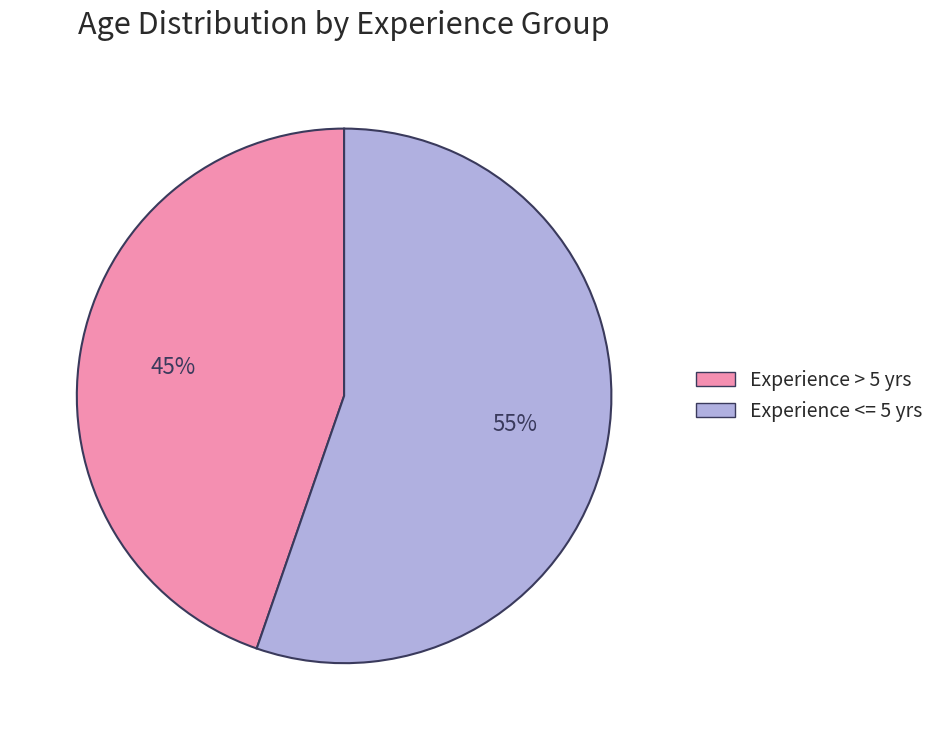

Is there any slice that represents more than half of the pie?

Yes